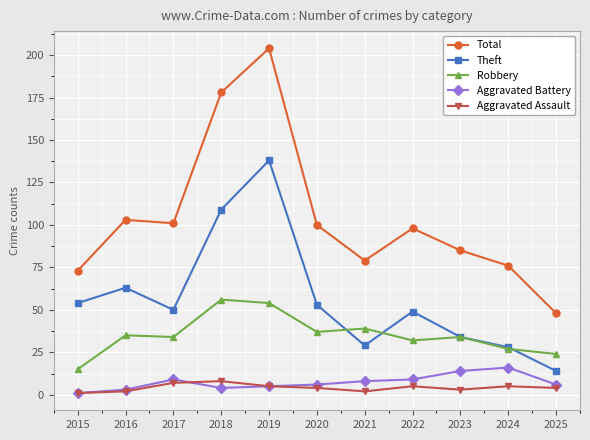

Which series changed the most between 2016 and 2019?

Total